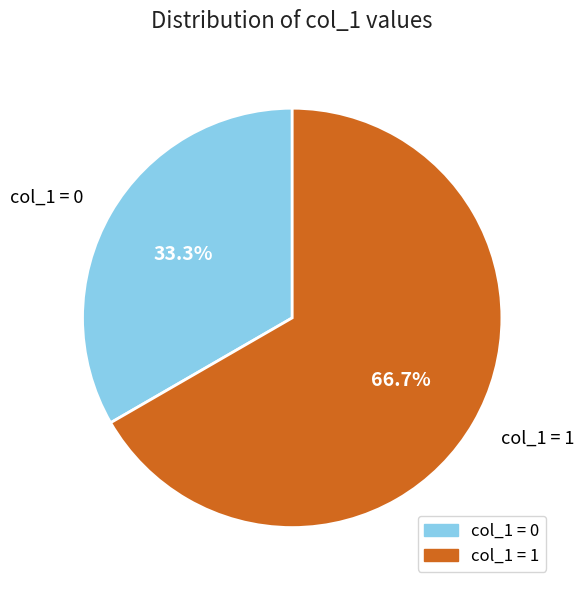

How many slices are in this pie chart?

2